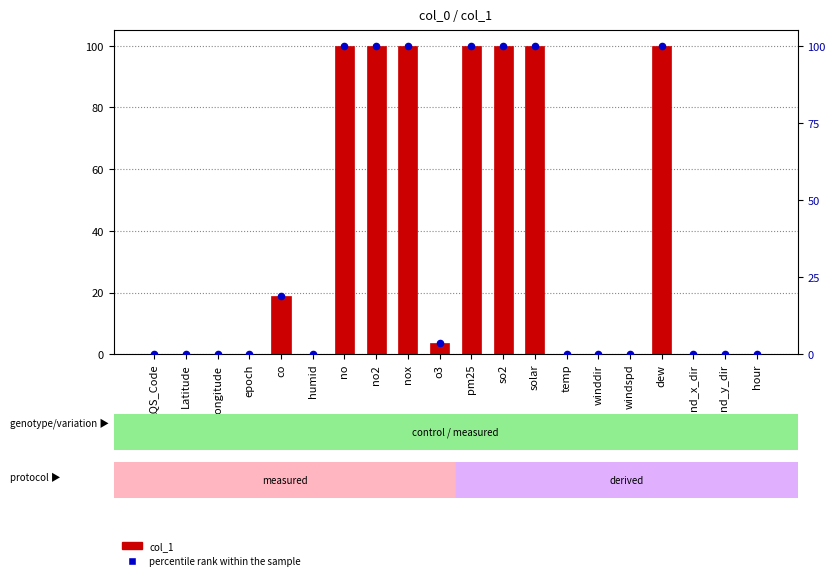

Which series reaches the minimum Y coordinate?

col_1